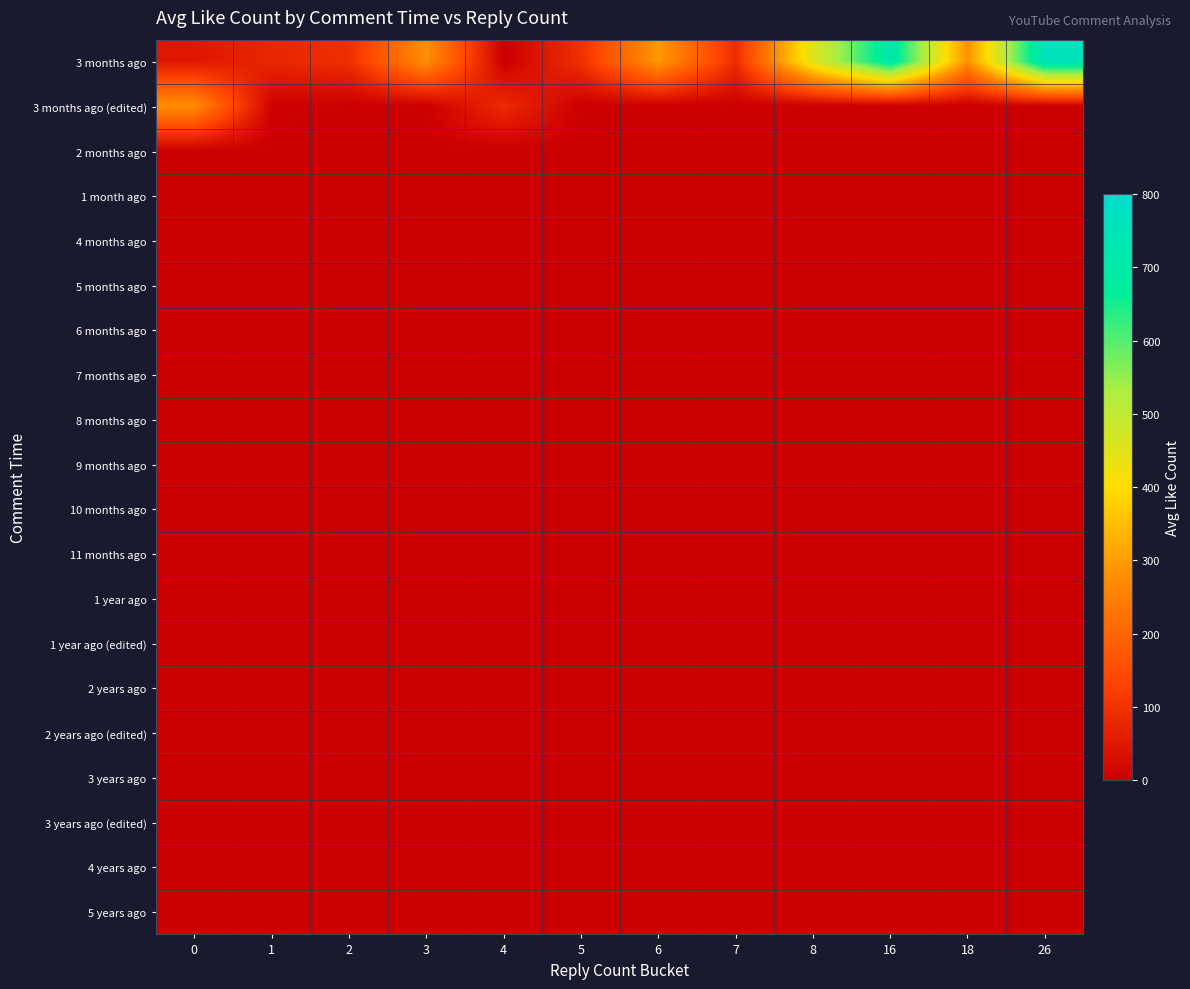

How many series are shown in this chart?

20